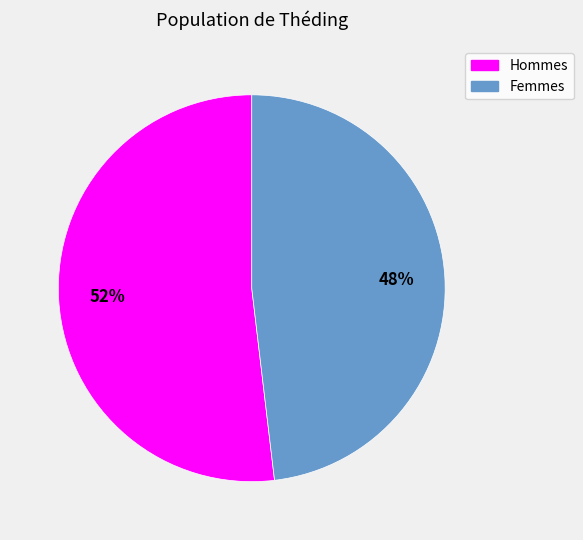

To the nearest percent, what is the average slice percentage?

50%